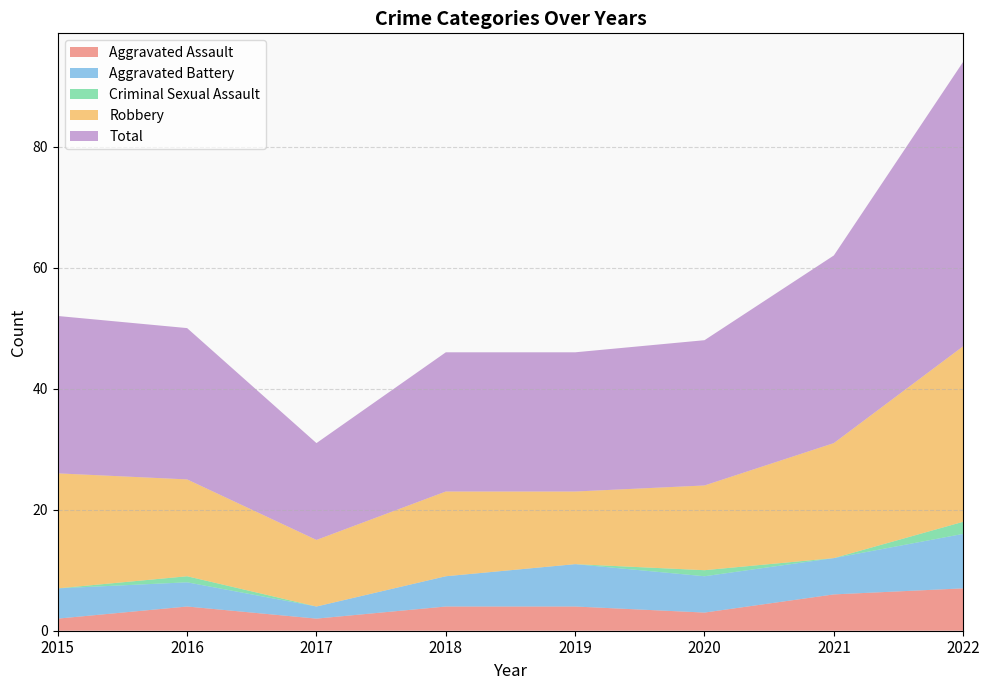

Reading right to left, list all the values displayed in this chart.

Aggravated Assault: 2022=7	2021=6	2020=3	2019=4	2018=4	2017=2	2016=4	2015=2
Aggravated Battery: 2022=9	2021=6	2020=6	2019=7	2018=5	2017=2	2016=4	2015=5
Criminal Sexual Assault: 2022=2	2021=0	2020=1	2019=0	2018=0	2017=0	2016=1	2015=0
Robbery: 2022=29	2021=19	2020=14	2019=12	2018=14	2017=11	2016=16	2015=19
Total: 2022=47	2021=31	2020=24	2019=23	2018=23	2017=16	2016=25	2015=26